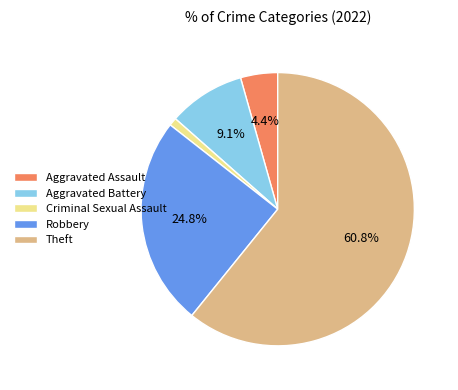

Approximately how many times larger is the value at Theft compared to Robbery?

2.5